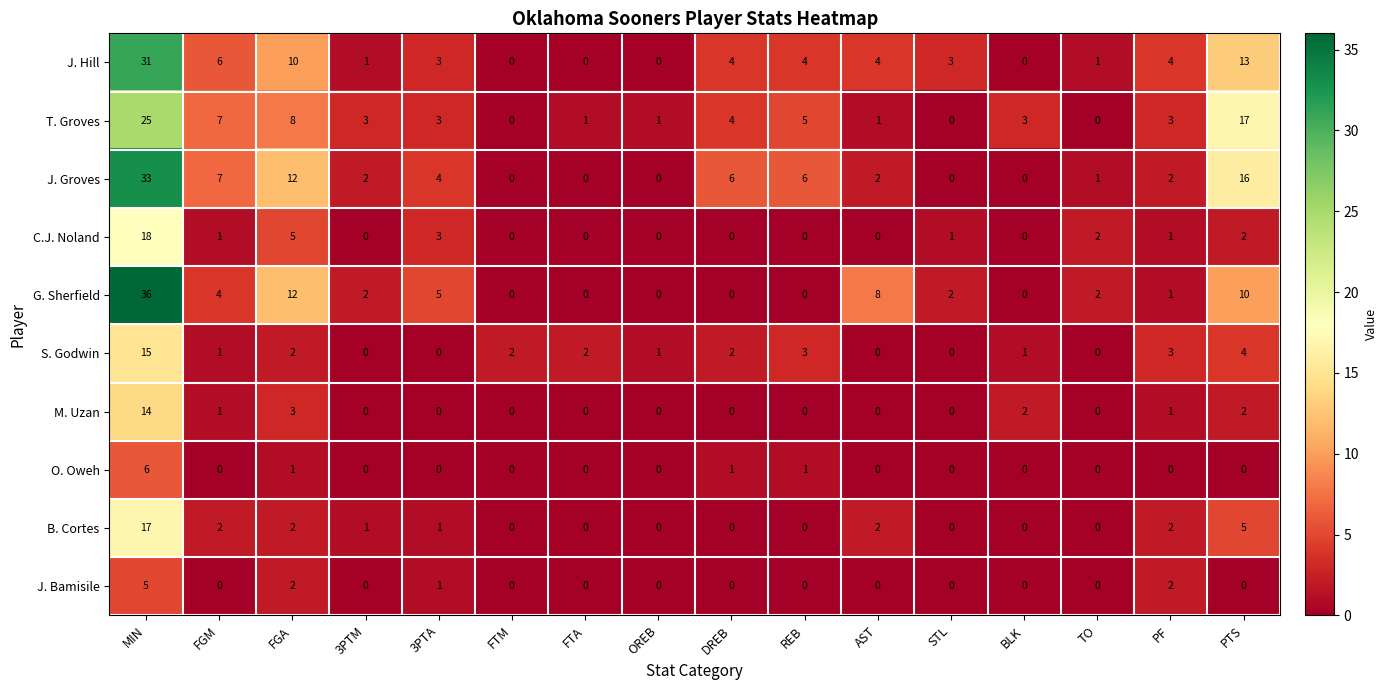

Between FGM and OREB, which series saw the biggest shift?

J. Groves